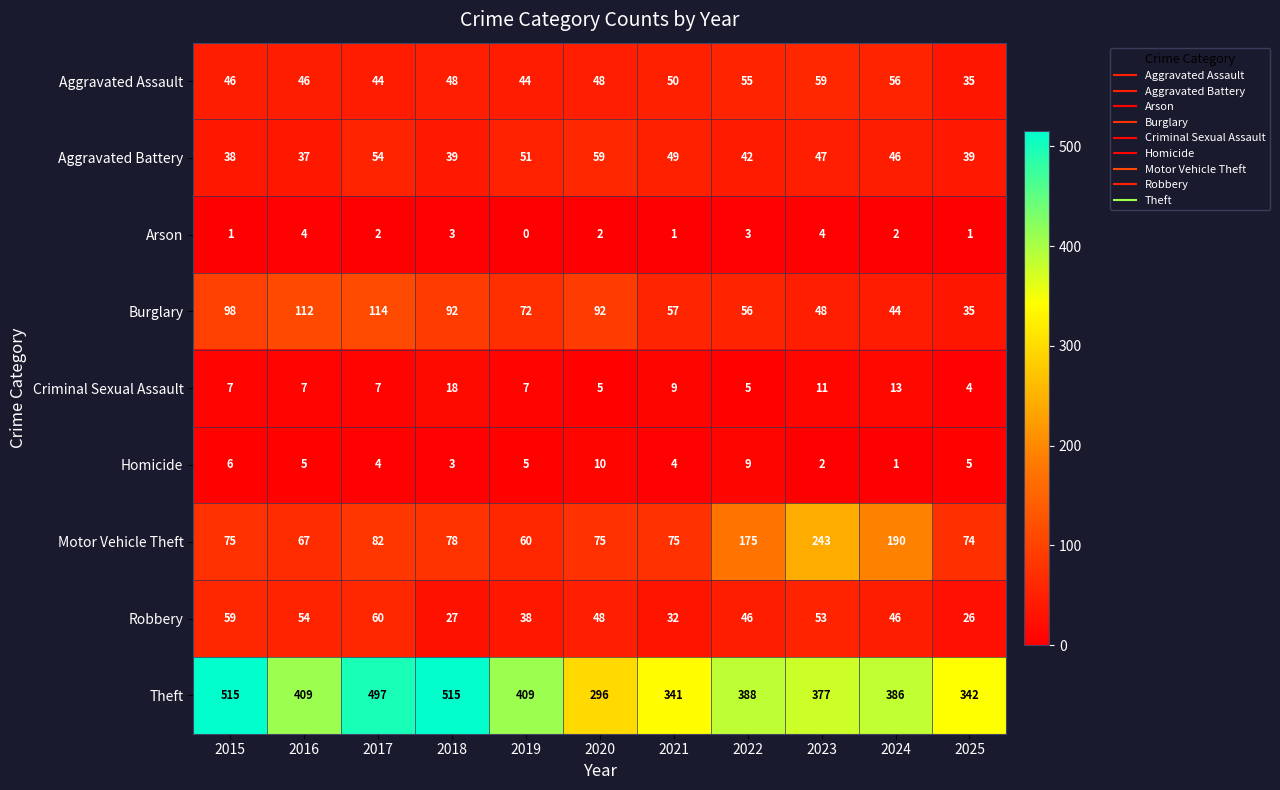

At how many categories does at least one series exceed 466?

3